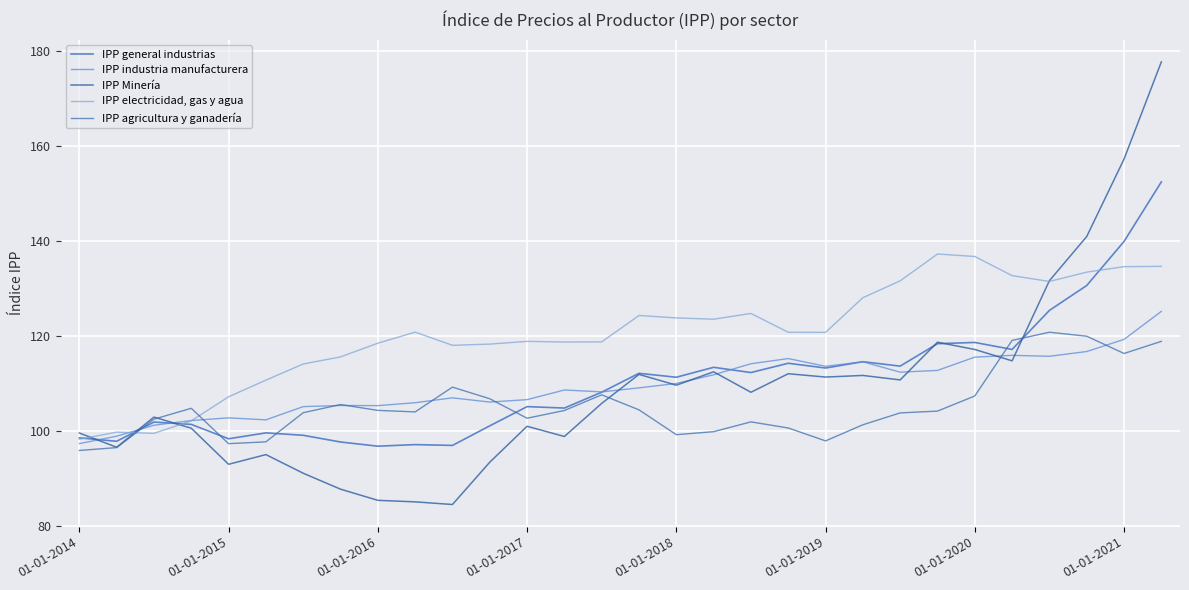

How many lines are shown in the chart?

5